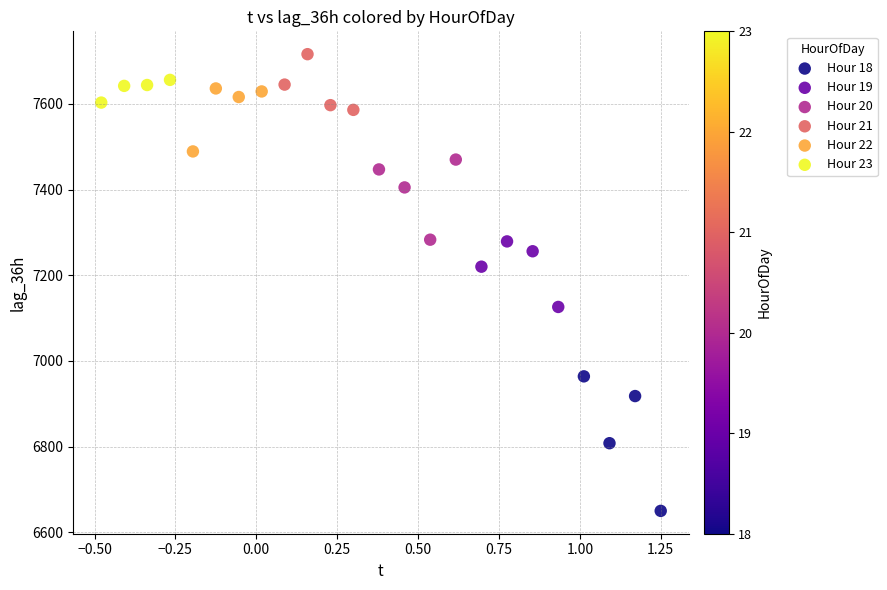

Which series has the largest Y range (max minus min)?

Hour 18